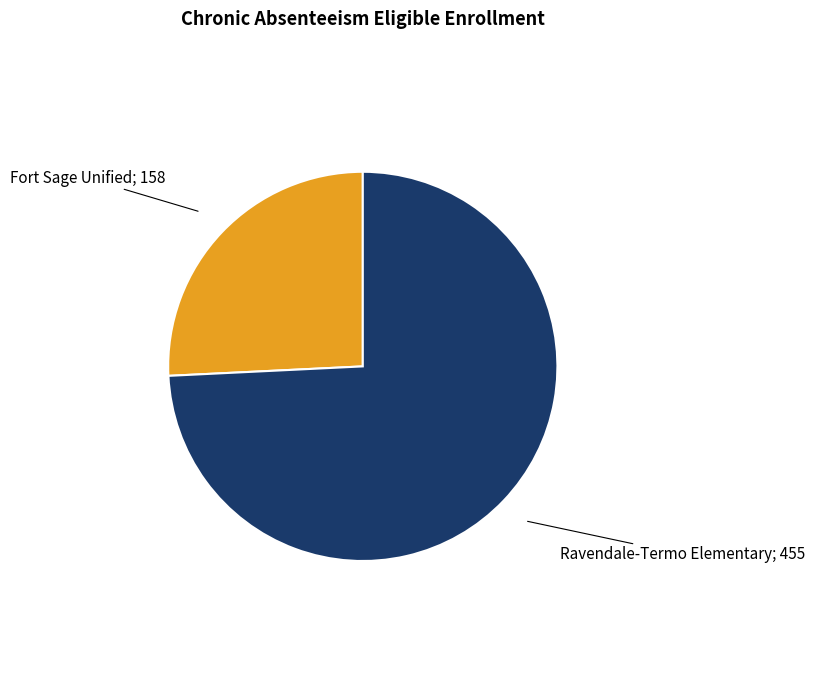

Is there any slice that represents more than half of the pie?

Yes